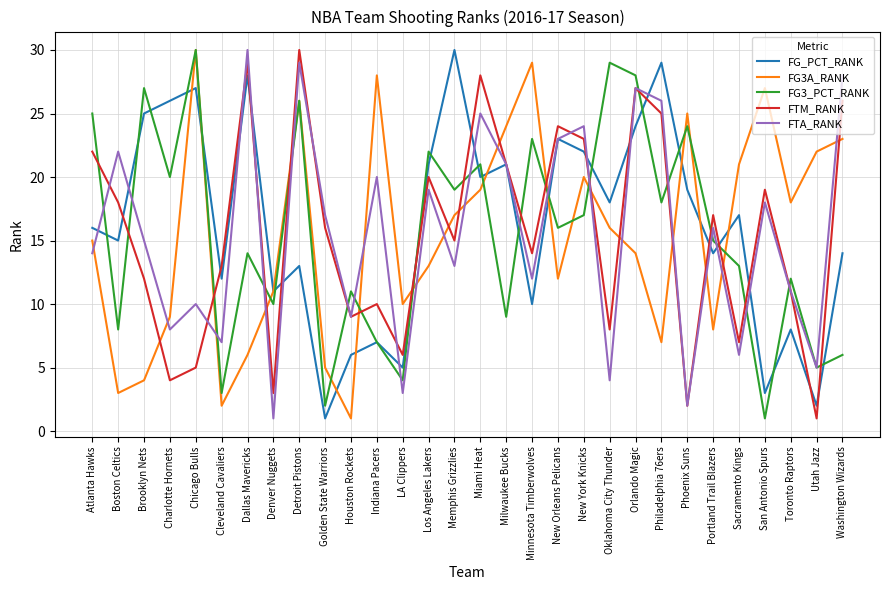

What is the difference between the FTM_RANK values at New Orleans Pelicans and Los Angeles Lakers?

4